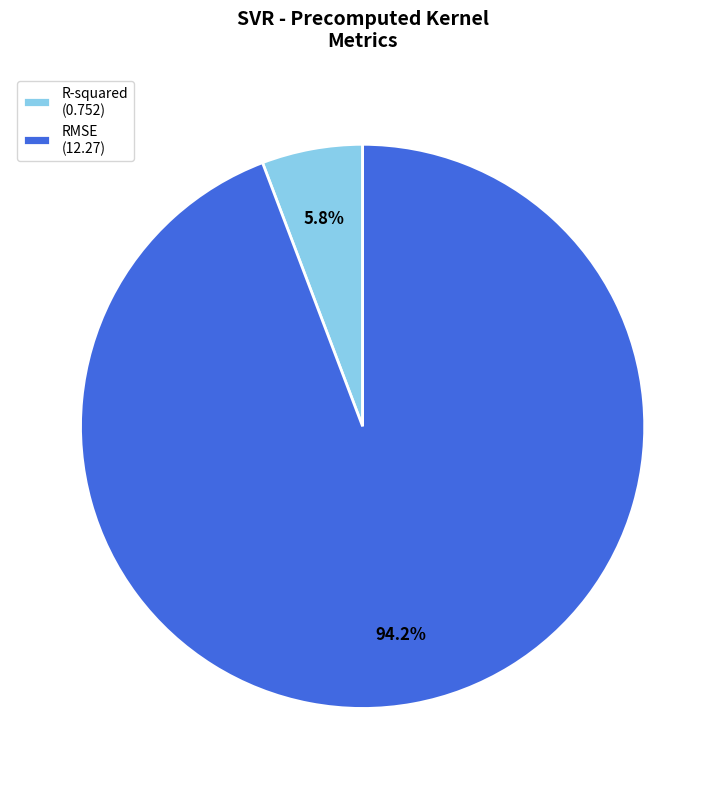

How many segments does this pie chart have?

2